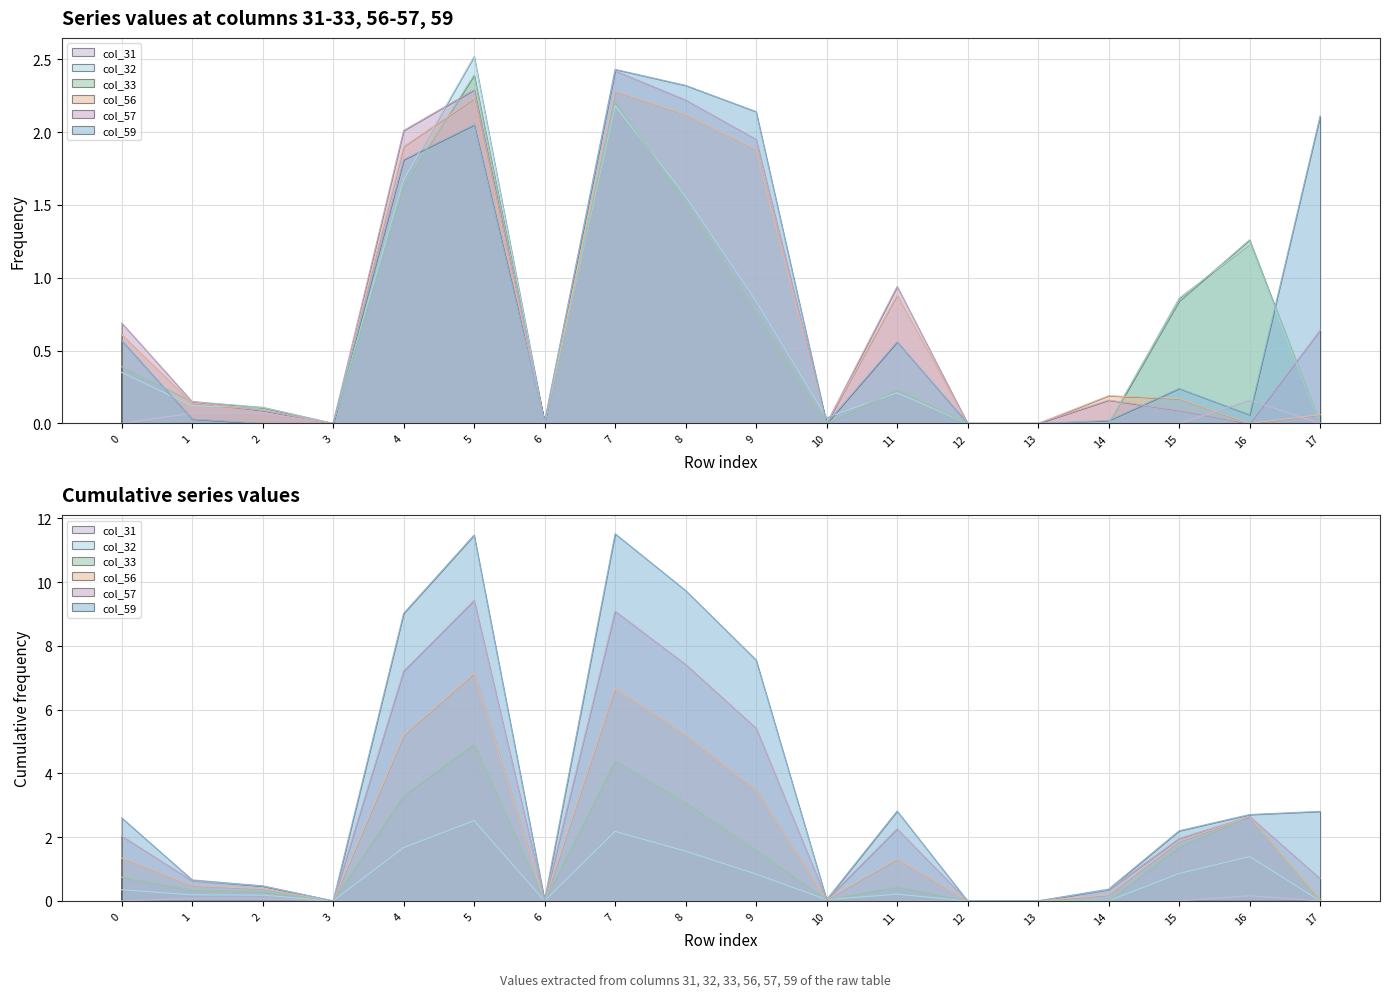

At which category is the sum across all series the highest?

7